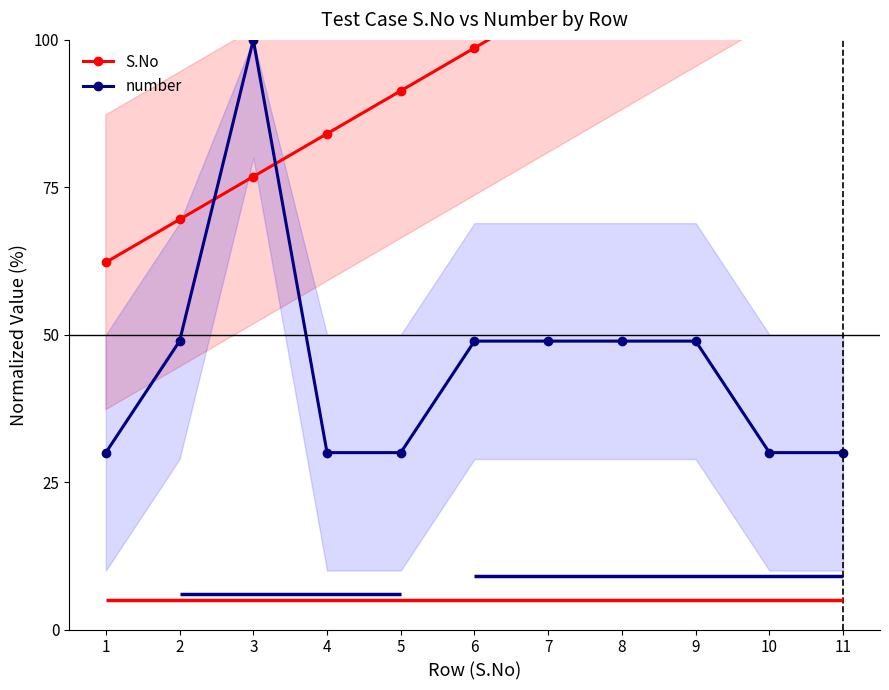

What is the value of the S.No point at the 8th from the left?

113.2